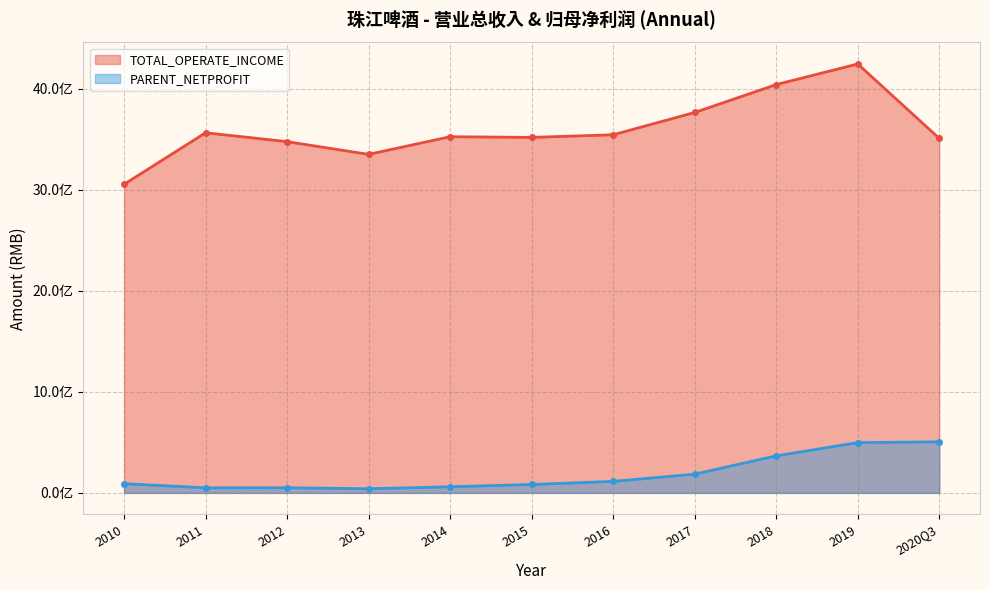

True or false: TOTAL_OPERATE_INCOME and PARENT_NETPROFIT cross at least once.

False